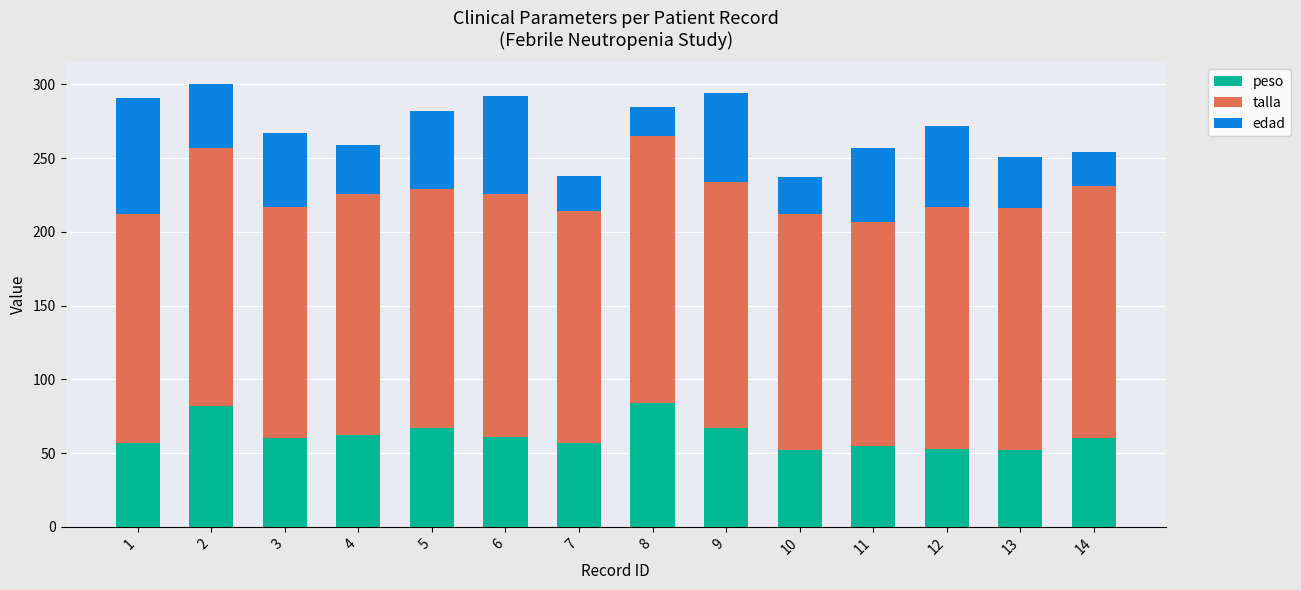

The peso series shows 60 at 14. True or false?

True